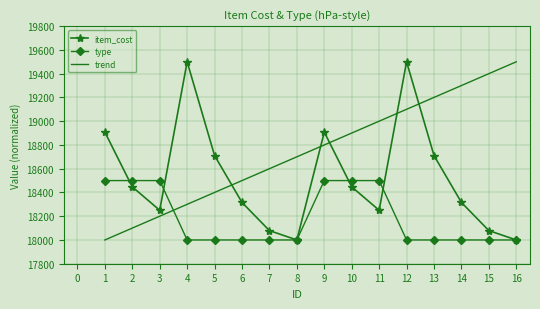

How many intersections are there between item_cost and trend?

5